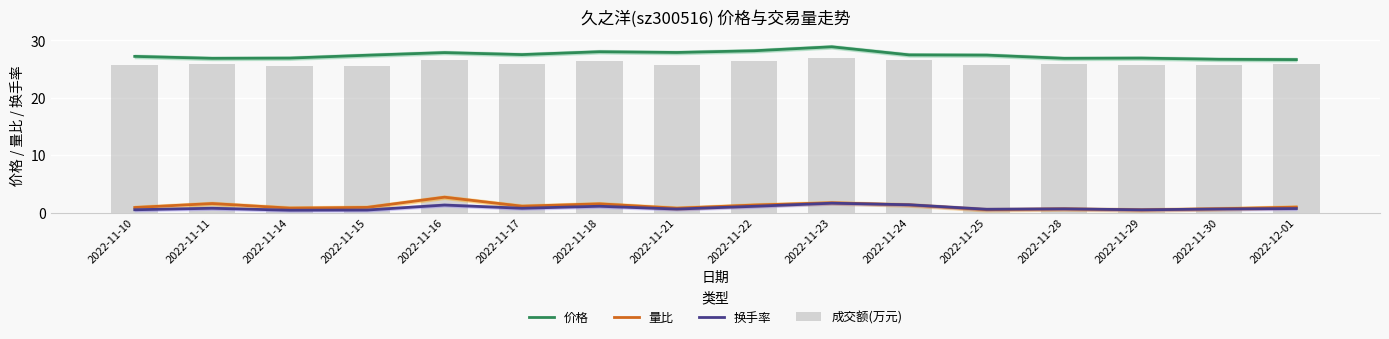

What is the maximum value shown in the chart?

28.9